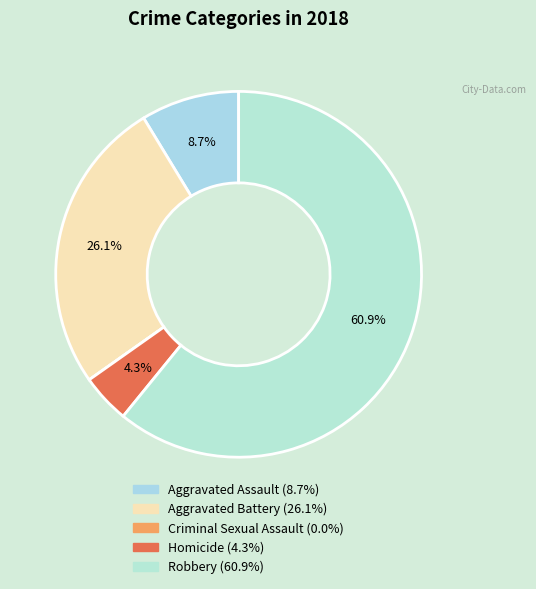

Combined, what portion of the pie is Homicide and Aggravated Battery?

30.4%